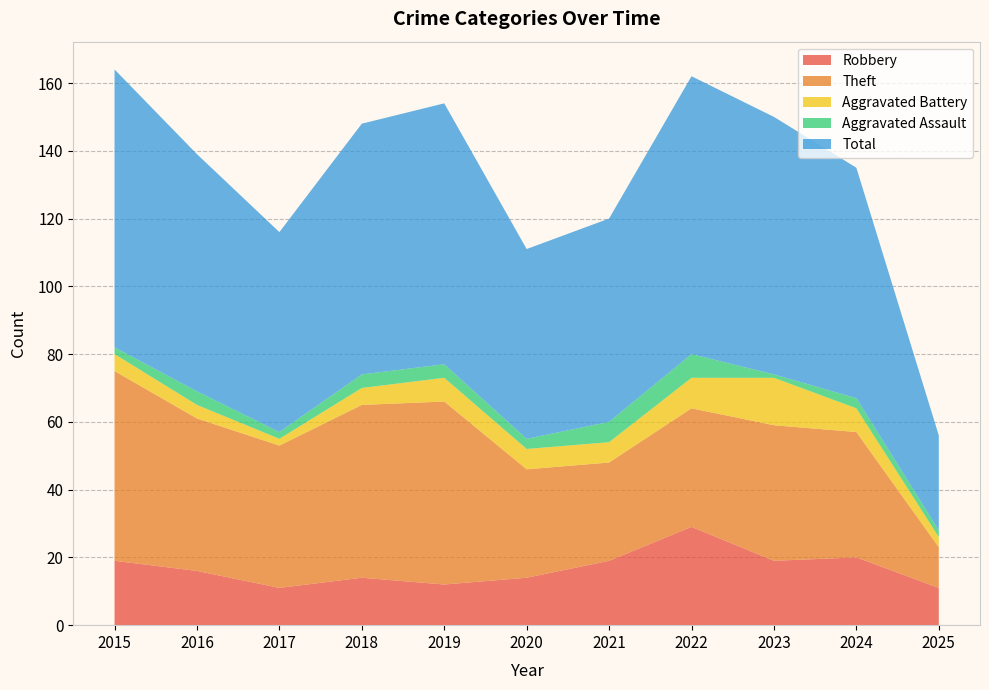

Reading left to right, transcribe all the data shown in this chart.

Robbery: 19	16	11	14	12	14	19	29	19	20	11
Theft: 56	45	42	51	54	32	29	35	40	37	12
Aggravated Battery: 5	4	2	5	7	6	6	9	14	7	3
Aggravated Assault: 2	4	2	4	4	3	6	7	1	3	2
Total: 82	70	59	74	77	56	60	82	76	68	28